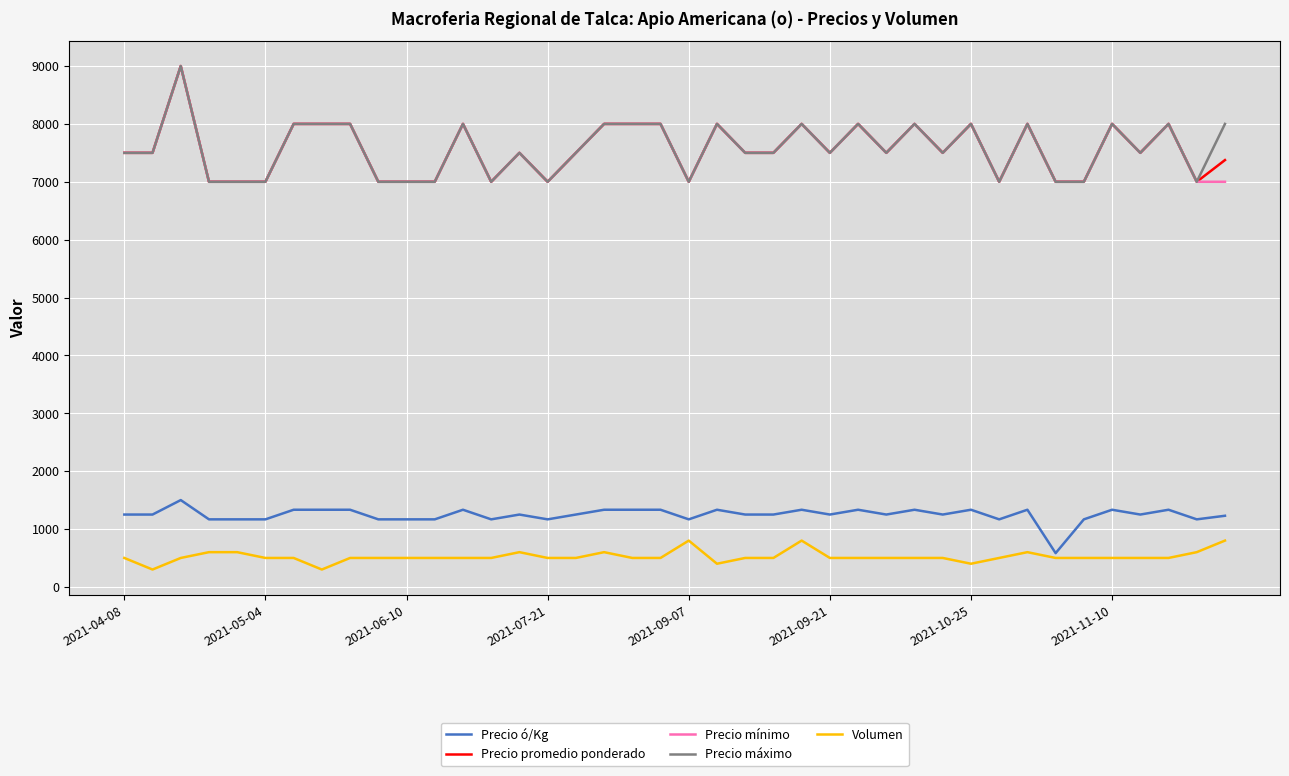

What is the maximum value for Volumen?

800